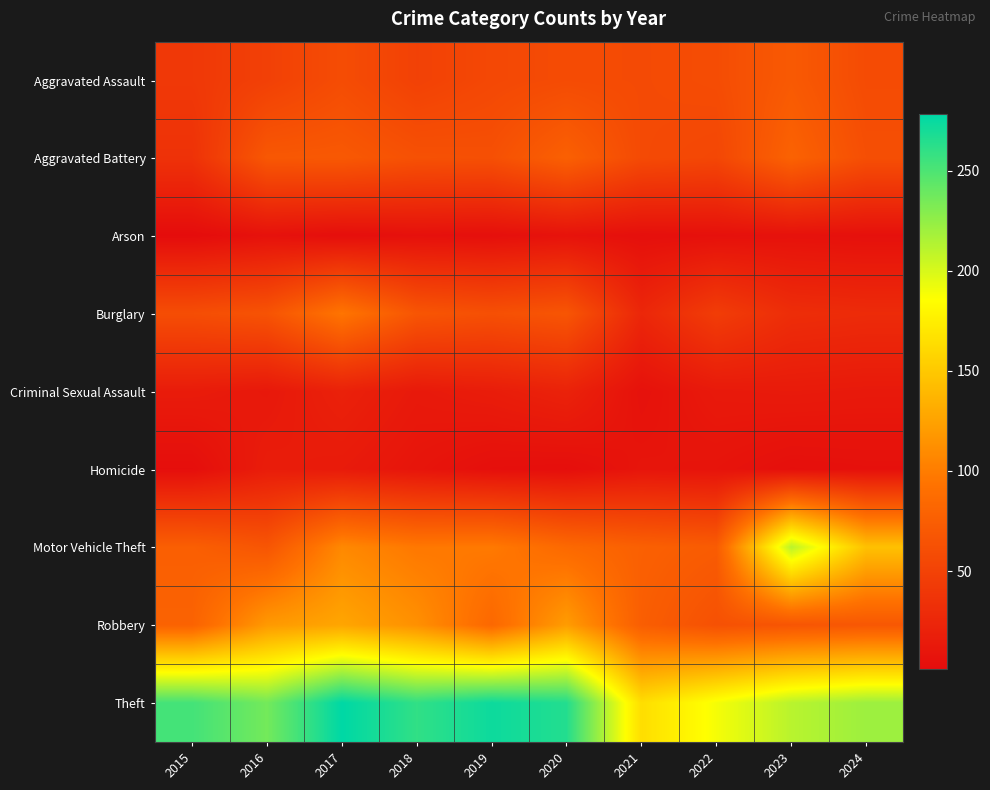

How many categories are shown in the chart?

10